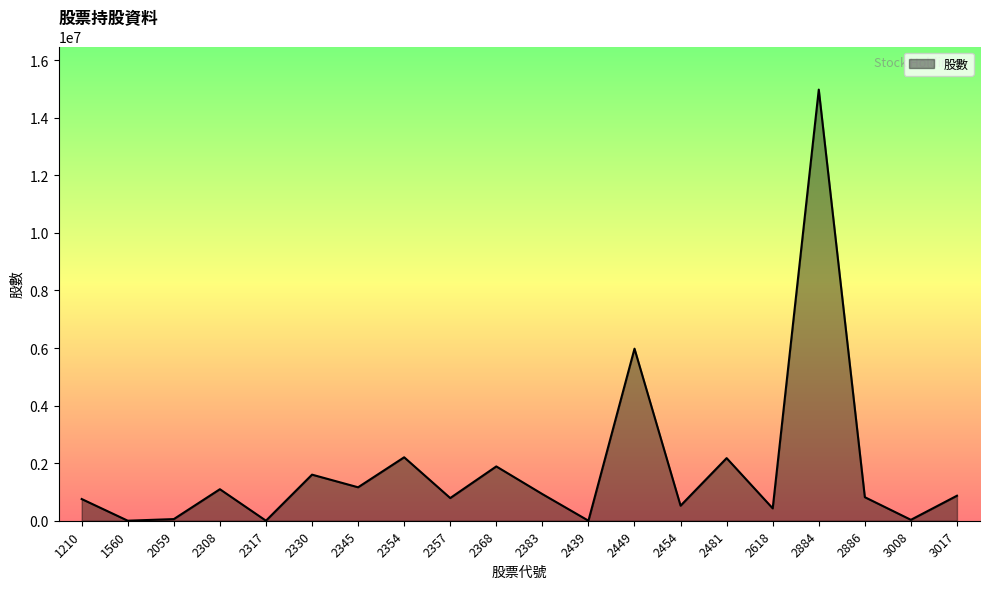

What is the change in value from 2308 to 2354?

+1109000